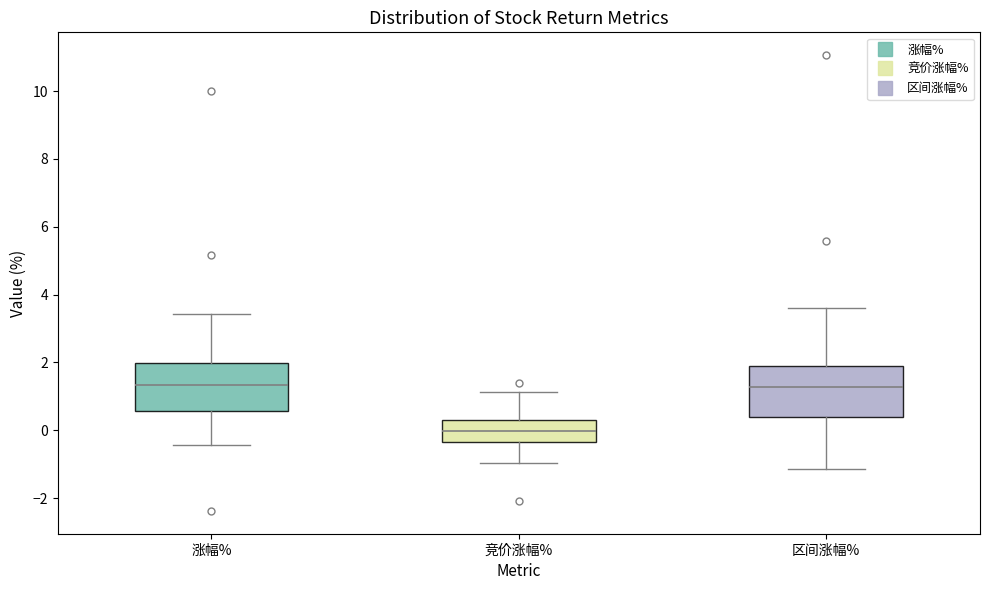

Reading left to right, read every box against the y-axis: the position of its median line, the range the box covers, and the ends of its whiskers. The values are not printed on the chart, so give them approximately, as read against the axis.

涨幅%: median 1.4, box 0.6 to 2.0, whiskers -0.4 to 3.4
竞价涨幅%: median 0.0, box -0.4 to 0.2, whiskers -1.0 to 1.2
区间涨幅%: median 1.2, box 0.4 to 2.0, whiskers -1.2 to 3.6